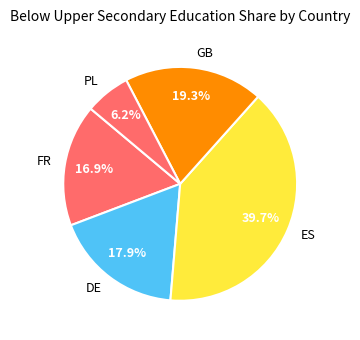

Is it true that PL is 1% of the pie?

False